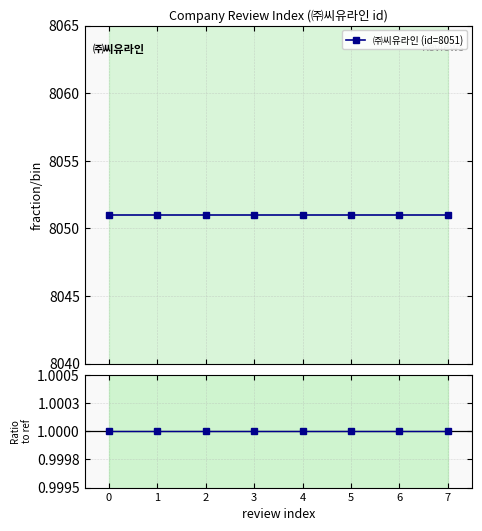

Read the ㈜씨유라인 (id=8051) value at 3.

8051